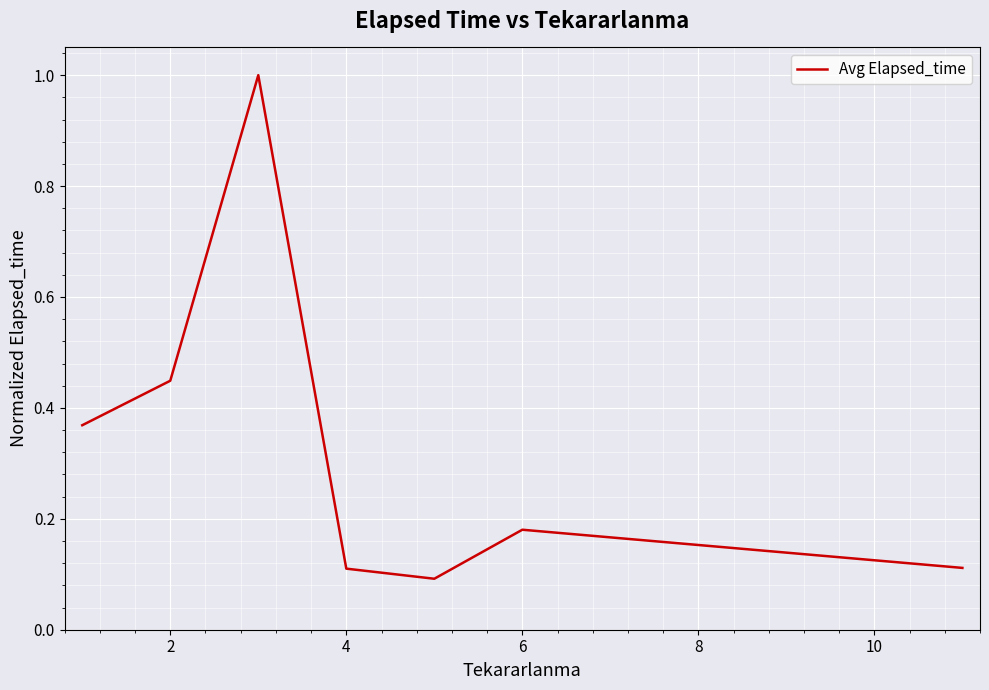

What is the difference between the second highest and second lowest values?

0.3